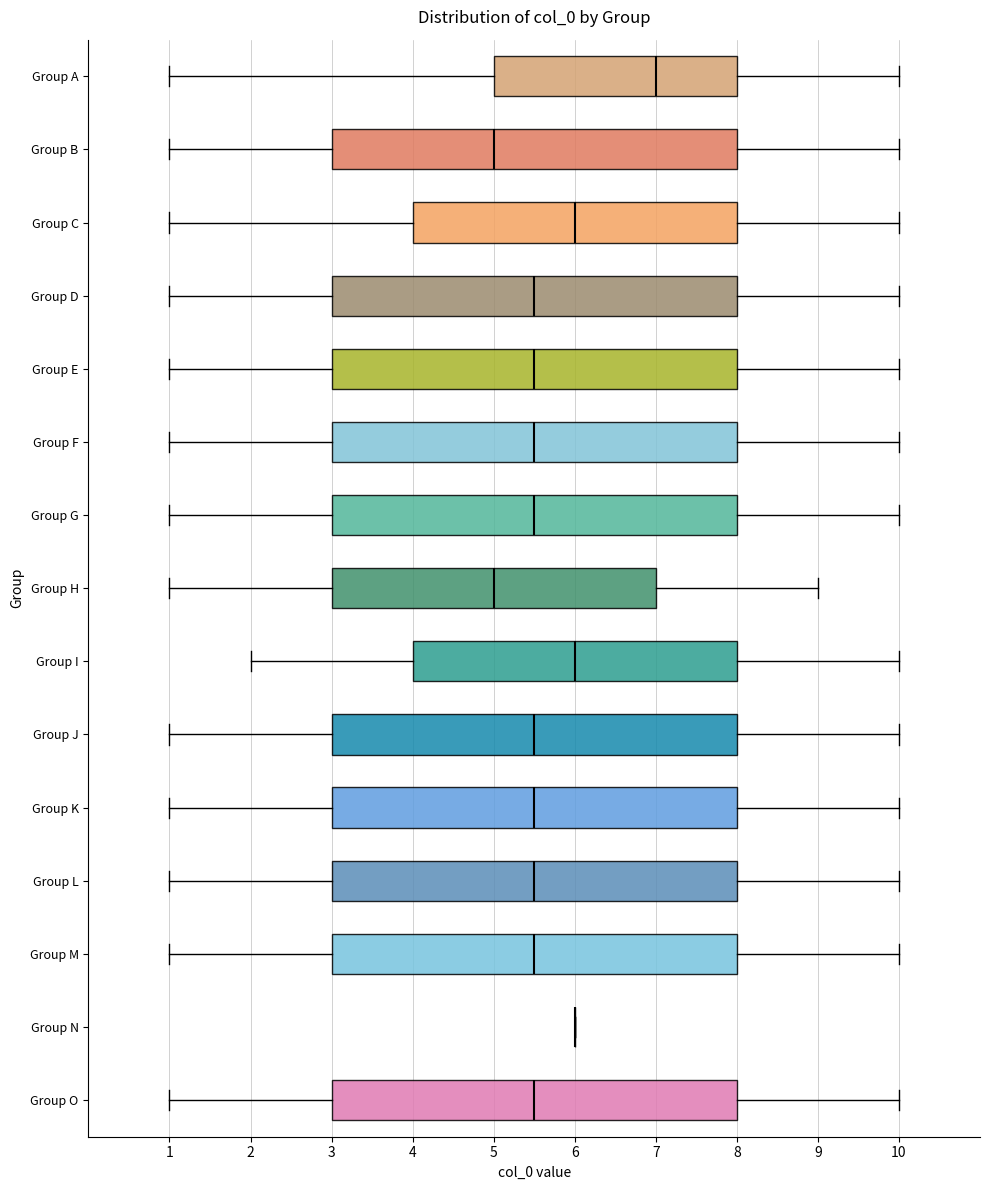

Reading bottom to top, read every box against the x-axis: the position of its median line, the range the box covers, and the ends of its whiskers. The values are not printed on the chart, so give them approximately, as read against the axis.

Group O: median 5.5, box 3.0 to 8.0, whiskers 1.0 to 10.0
Group N: box collapsed to a line at 6.0, whiskers 6.0 to 6.0
Group M: median 5.5, box 3.0 to 8.0, whiskers 1.0 to 10.0
Group L: median 5.5, box 3.0 to 8.0, whiskers 1.0 to 10.0
Group K: median 5.5, box 3.0 to 8.0, whiskers 1.0 to 10.0
Group J: median 5.5, box 3.0 to 8.0, whiskers 1.0 to 10.0
Group I: median 6.0, box 4.0 to 8.0, whiskers 2.0 to 10.0
Group H: median 5.0, box 3.0 to 7.0, whiskers 1.0 to 9.0
Group G: median 5.5, box 3.0 to 8.0, whiskers 1.0 to 10.0
Group F: median 5.5, box 3.0 to 8.0, whiskers 1.0 to 10.0
Group E: median 5.5, box 3.0 to 8.0, whiskers 1.0 to 10.0
Group D: median 5.5, box 3.0 to 8.0, whiskers 1.0 to 10.0
Group C: median 6.0, box 4.0 to 8.0, whiskers 1.0 to 10.0
Group B: median 5.0, box 3.0 to 8.0, whiskers 1.0 to 10.0
Group A: median 7.0, box 5.0 to 8.0, whiskers 1.0 to 10.0